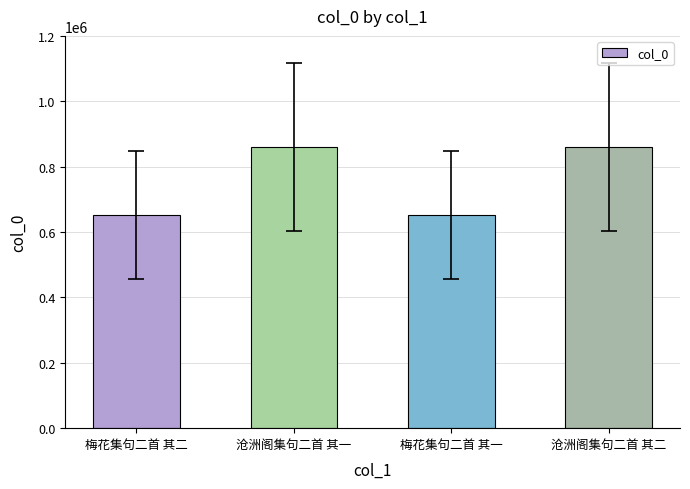

The value at 梅花集句二首 其二 is 652577. True or false?

True